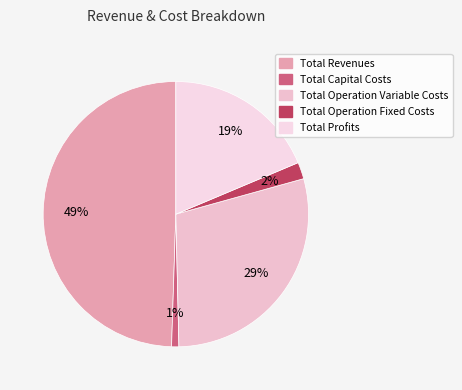

To the nearest percent, what is the average slice percentage?

20%